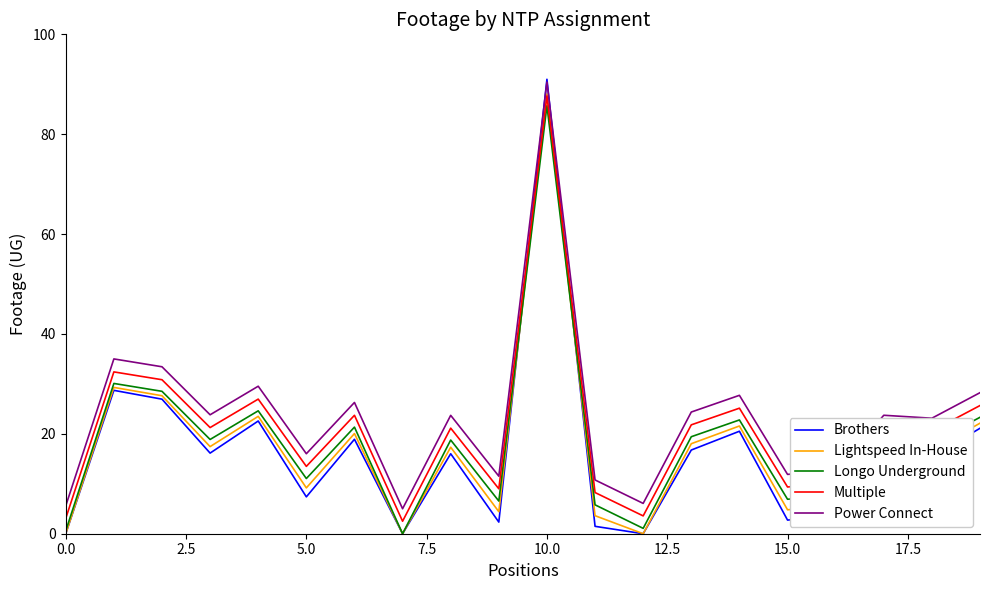

Which series has the largest range (max minus min)?

Brothers